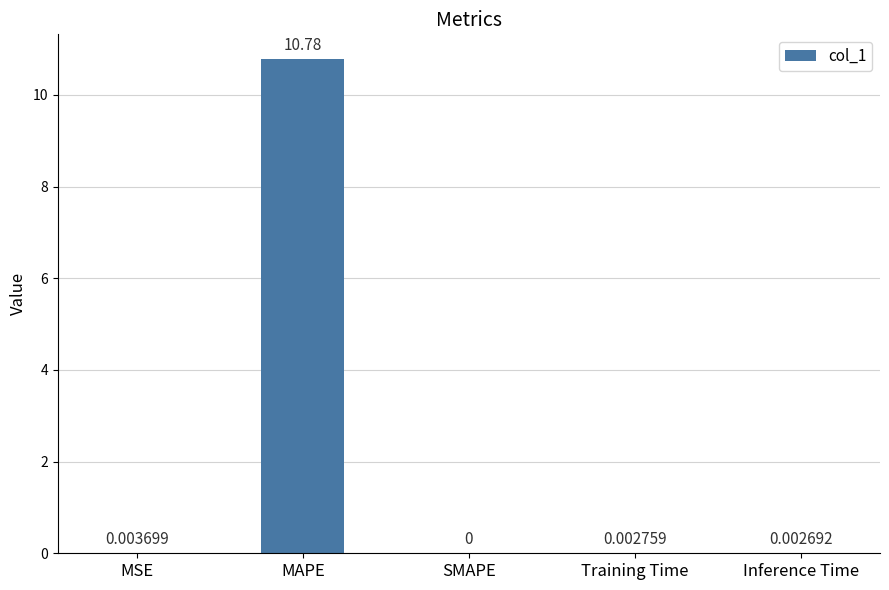

Are the bars horizontal?

No